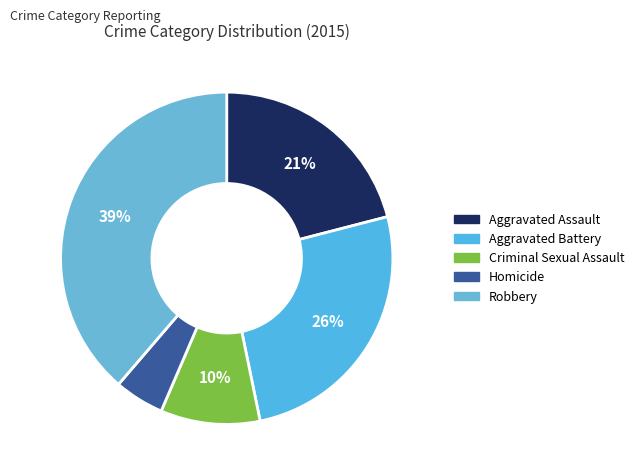

How many segments does this pie chart have?

5